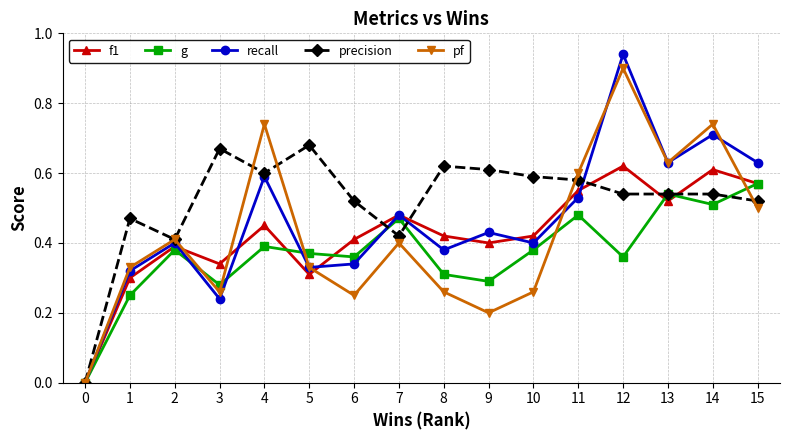

At which category does recall reach its first local valley?

3